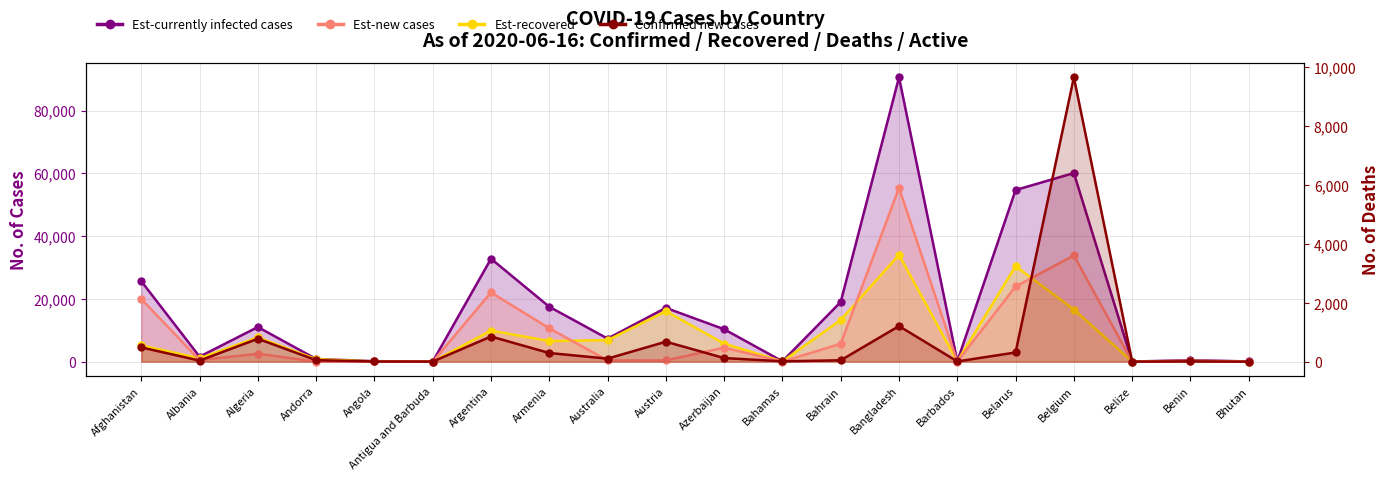

True or false: Confirmed cases has more than 2 points higher than both neighbors.

True